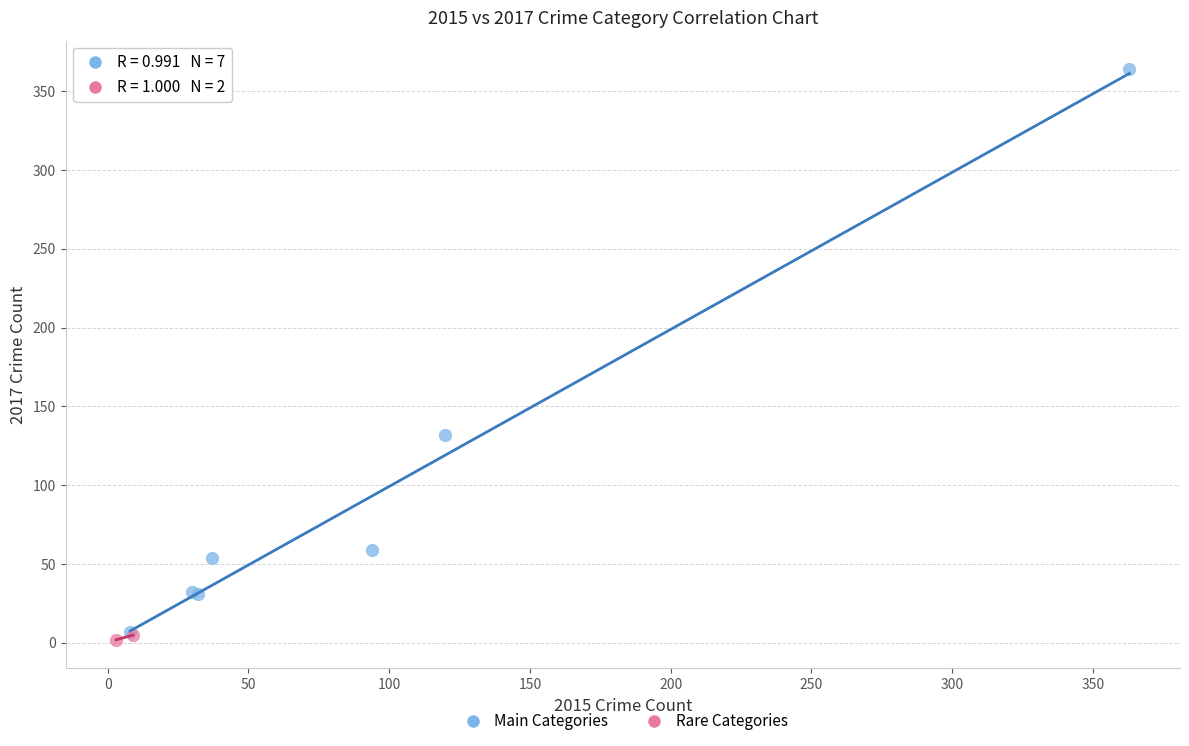

Which series reaches the minimum Y coordinate?

Rare Categories